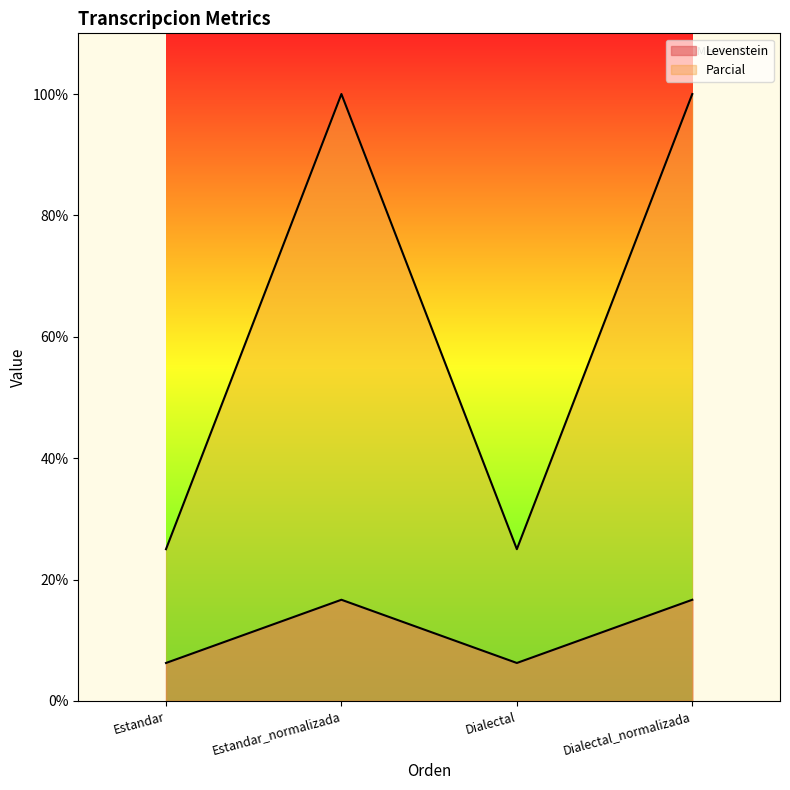

The value of Levenstein at Estandar_normalizada is 16.7. True or false?

True